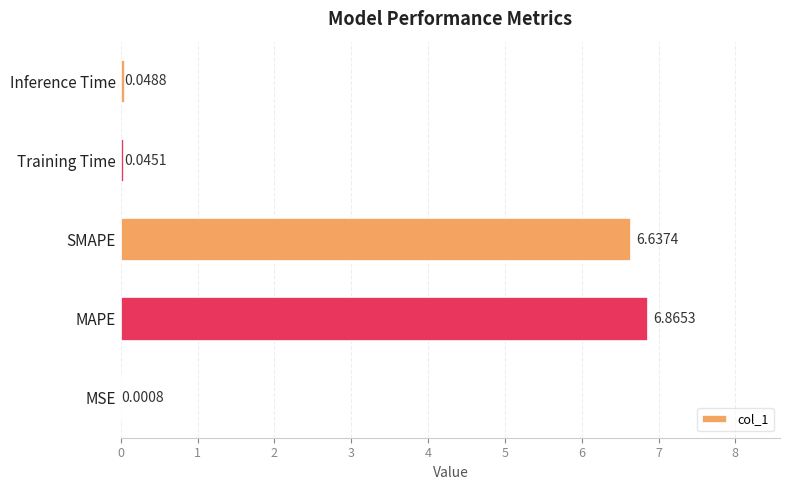

How many series are shown in this chart?

1